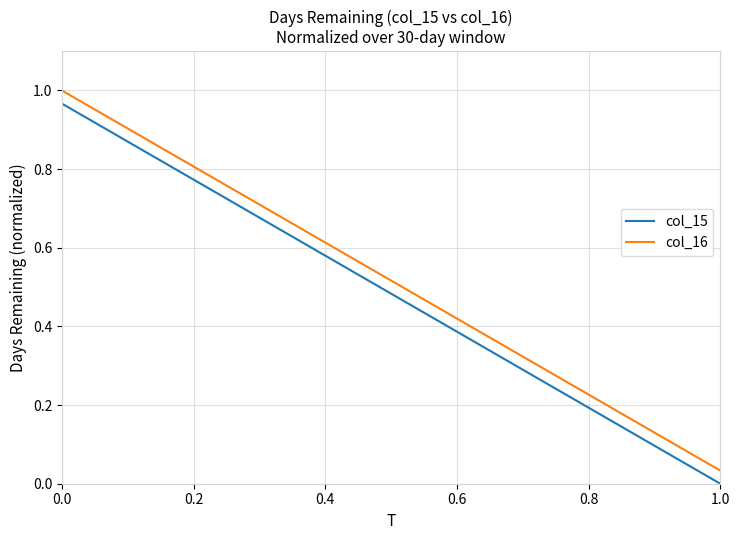

True or false: col_16 and col_15 cross at least once.

False